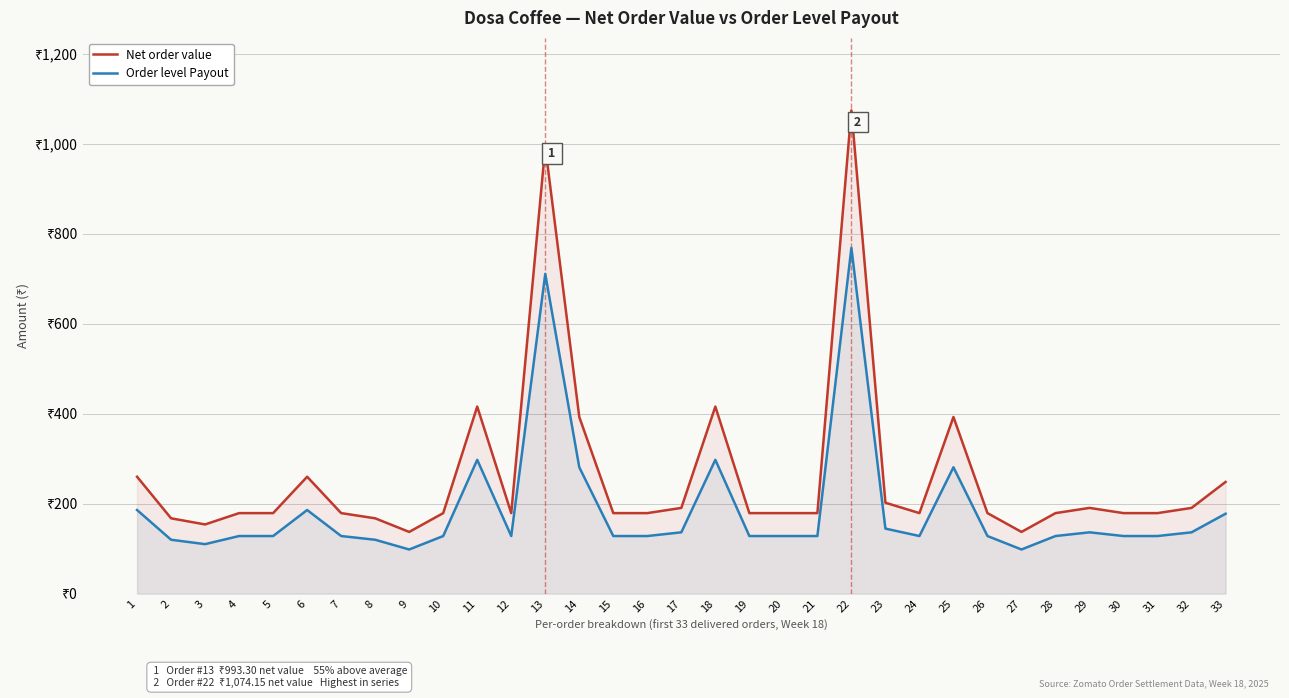

What is the maximum value shown in the chart?

1074.2